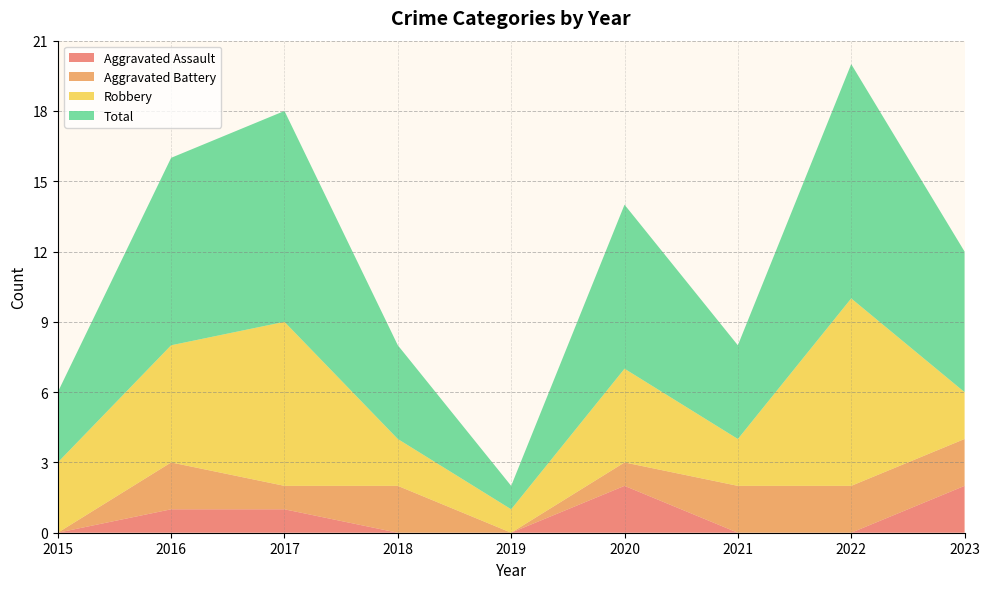

Reading left to right, extract all data points from this chart.

Aggravated Assault: 2015=0	2016=1	2017=1	2018=0	2019=0	2020=2	2021=0	2022=0	2023=2
Aggravated Battery: 2015=0	2016=2	2017=1	2018=2	2019=0	2020=1	2021=2	2022=2	2023=2
Robbery: 2015=3	2016=5	2017=7	2018=2	2019=1	2020=4	2021=2	2022=8	2023=2
Total: 2015=3	2016=8	2017=9	2018=4	2019=1	2020=7	2021=4	2022=10	2023=6